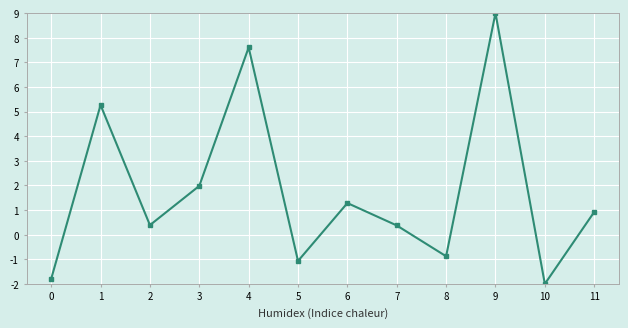

What is the average value?

1.8